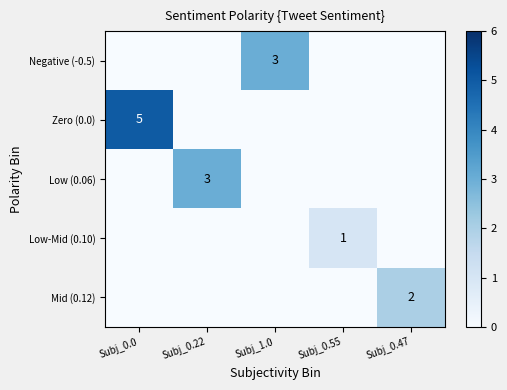

Is it true that Zero (0.0) equals 5 at Subj_0.0?

True